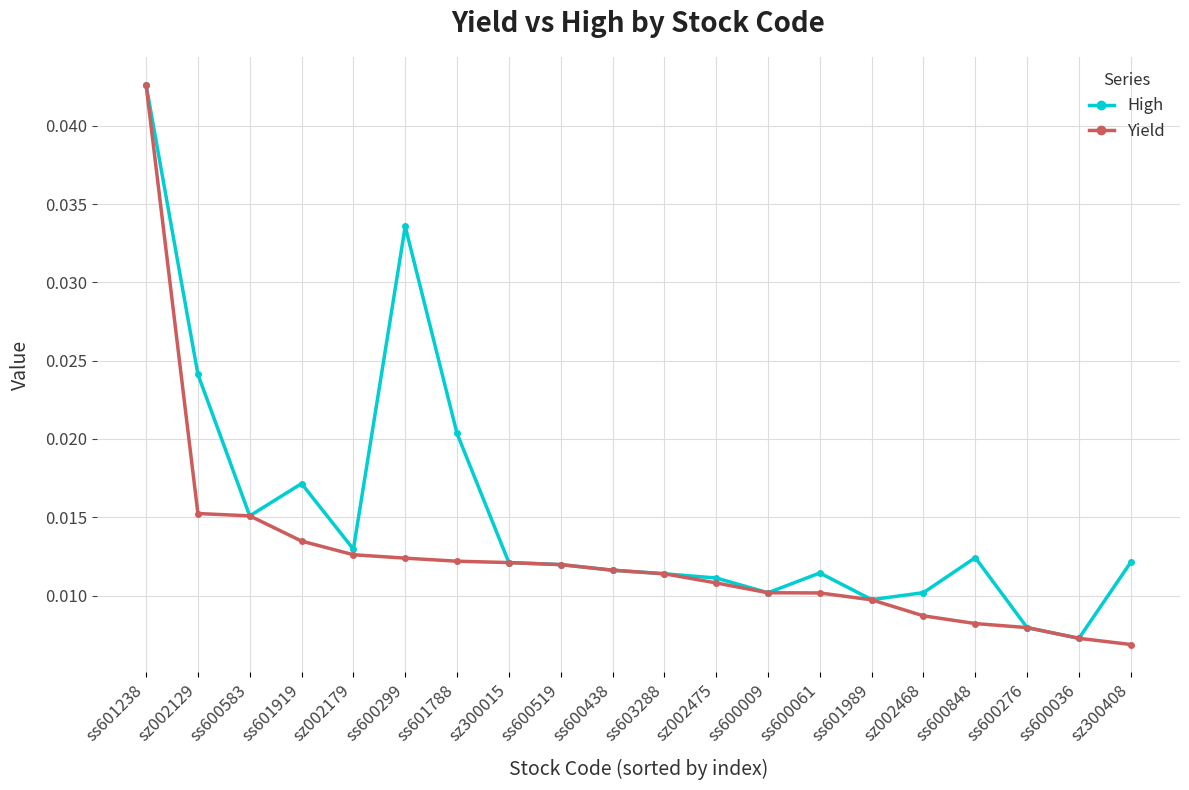

True or false: High has more than 0 points higher than both neighbors.

True